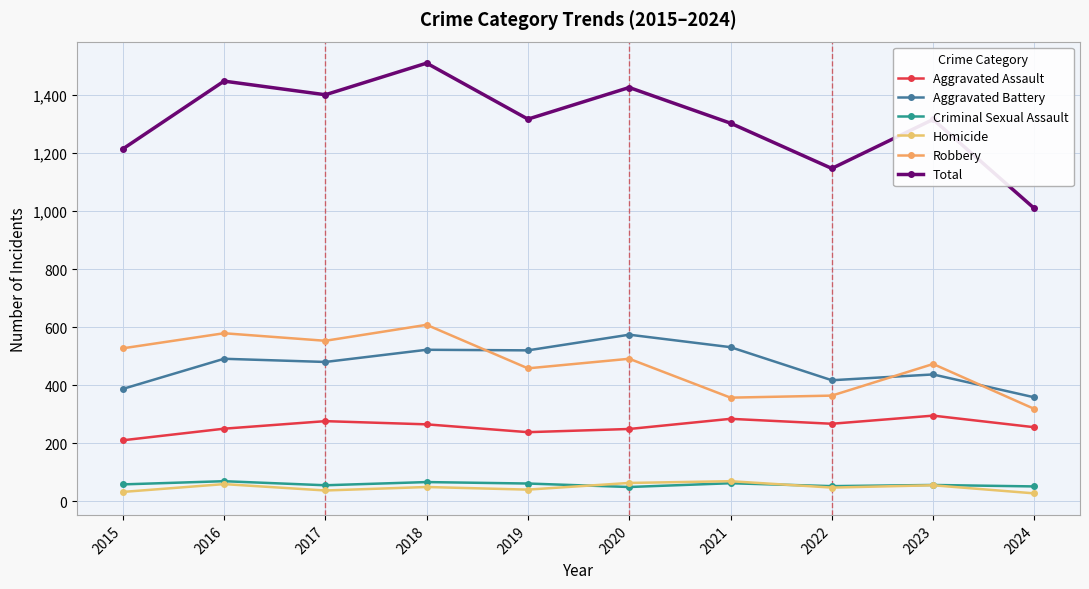

Reading left to right, transcribe all the data shown in this chart.

Aggravated Assault: 2015=210	2016=250	2017=276	2018=265	2019=238	2020=249	2021=284	2022=267	2023=295	2024=255
Aggravated Battery: 2015=387	2016=491	2017=480	2018=522	2019=520	2020=574	2021=531	2022=417	2023=437	2024=358
Criminal Sexual Assault: 2015=58	2016=69	2017=55	2018=66	2019=61	2020=49	2021=62	2022=52	2023=56	2024=51
Homicide: 2015=32	2016=59	2017=37	2018=49	2019=40	2020=63	2021=69	2022=47	2023=55	2024=27
Robbery: 2015=527	2016=579	2017=553	2018=608	2019=458	2020=491	2021=357	2022=364	2023=473	2024=318
Total: 2015=1214	2016=1448	2017=1401	2018=1510	2019=1317	2020=1426	2021=1303	2022=1147	2023=1316	2024=1009